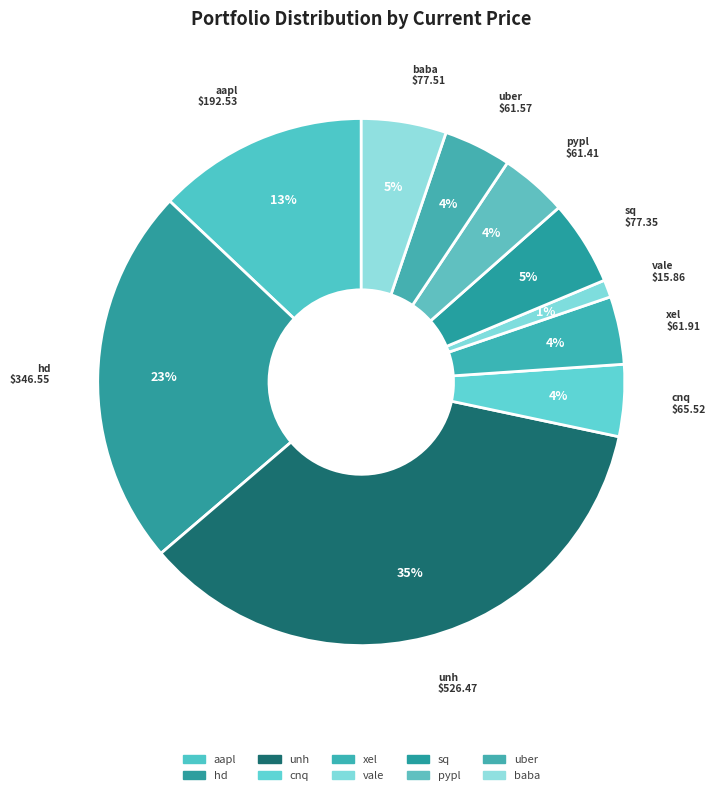

To the nearest percent, what is the combined percentage of baba and uber?

9%